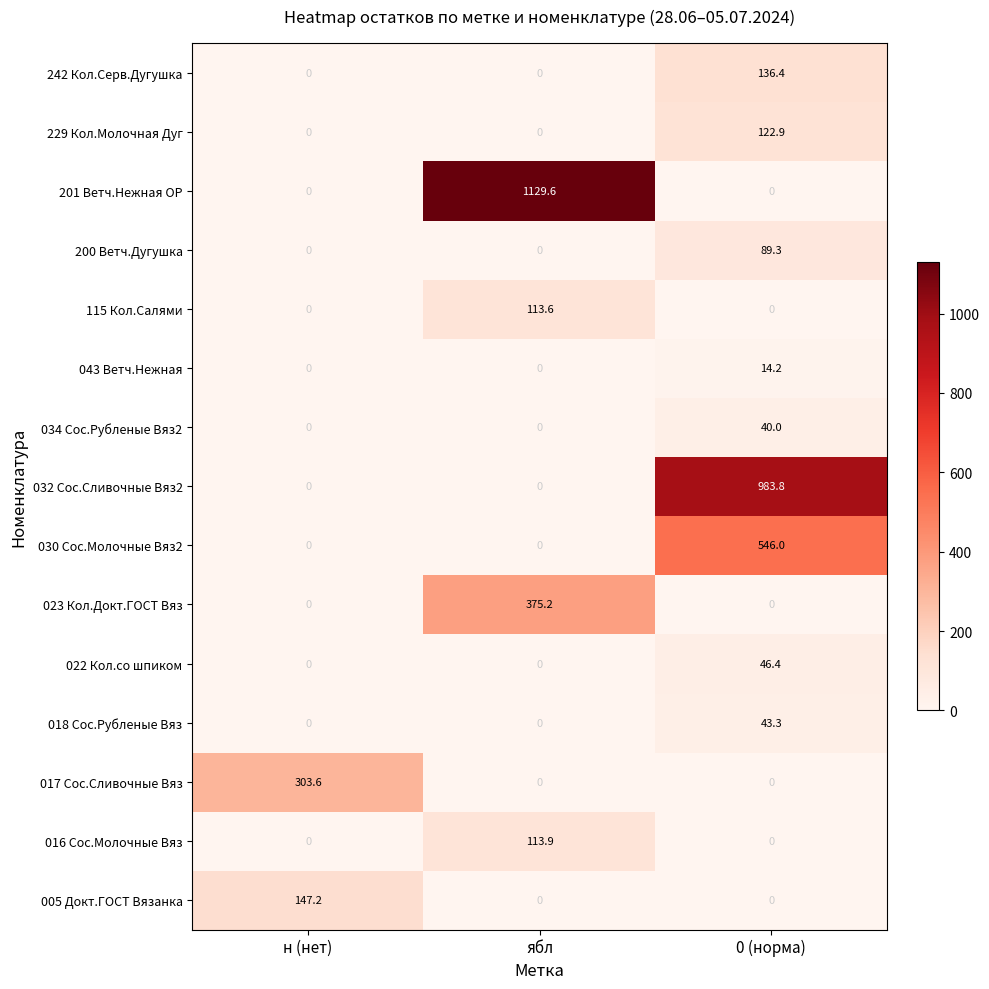

Is it true that 115 Кол.Салями equals 0.0 at 0 (норма)?

True